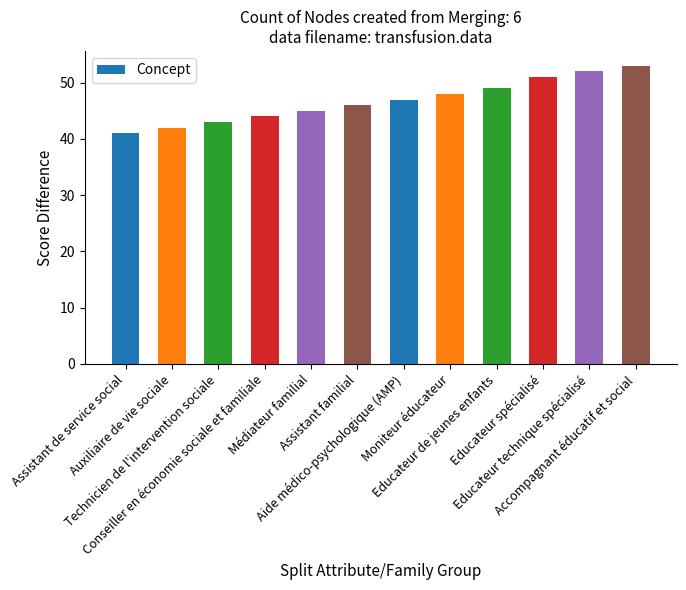

The chart shows a value of 44 at Conseiller en économie sociale et familiale. True or false?

True